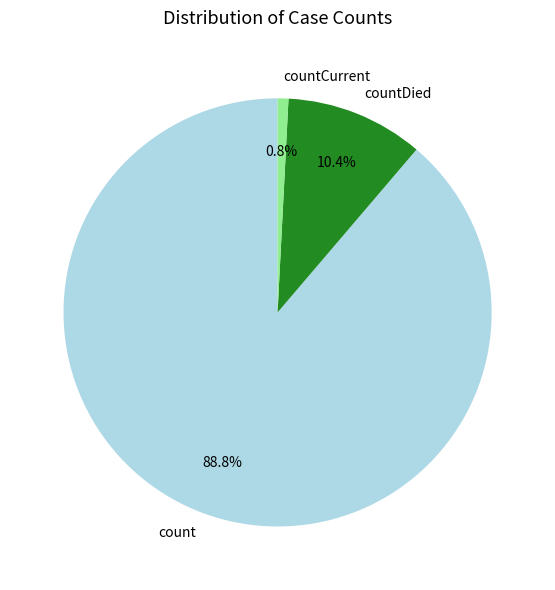

Which category accounts for the majority?

count